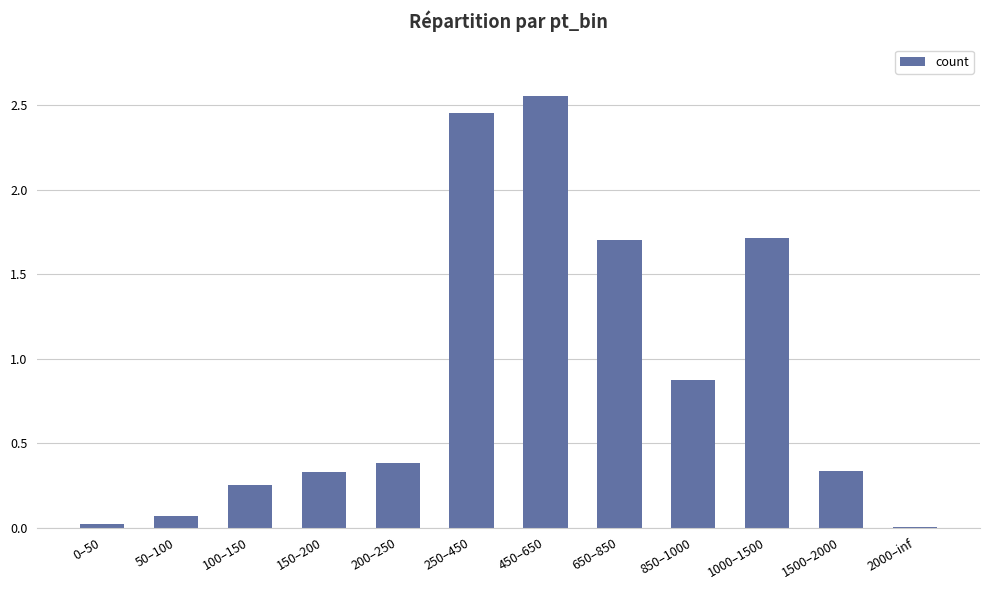

At which label is the value closest to 1?

850–1000